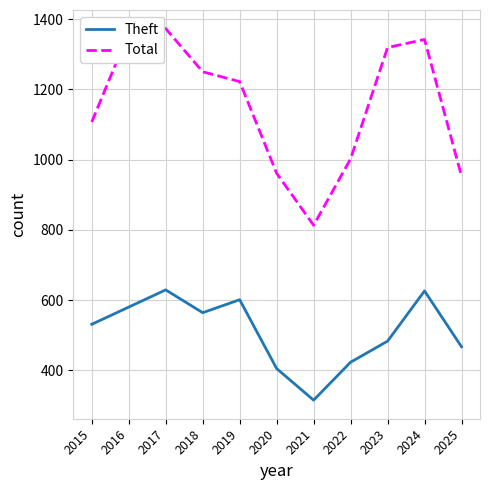

True or false: Theft and Total cross at least once.

False